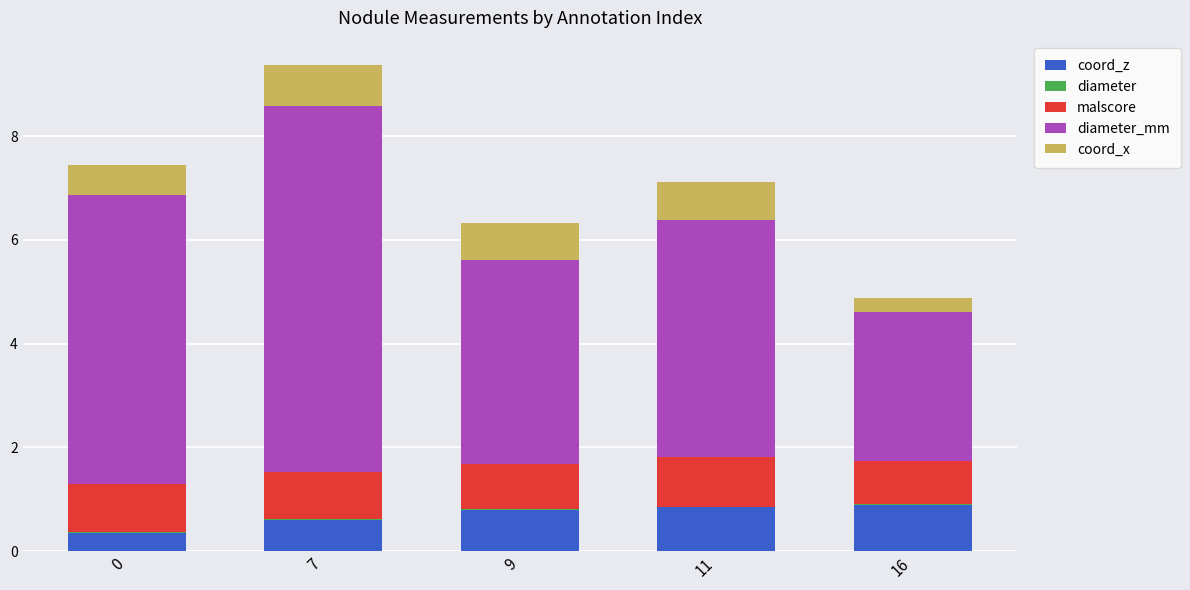

Is it true that coord_z equals 0.8 at 9?

True